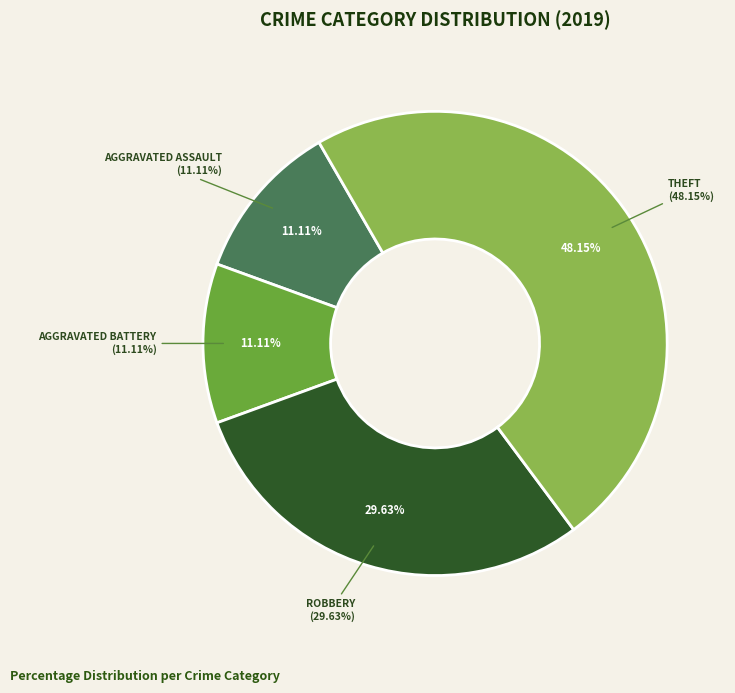

What is the largest slice in the pie chart?

Theft